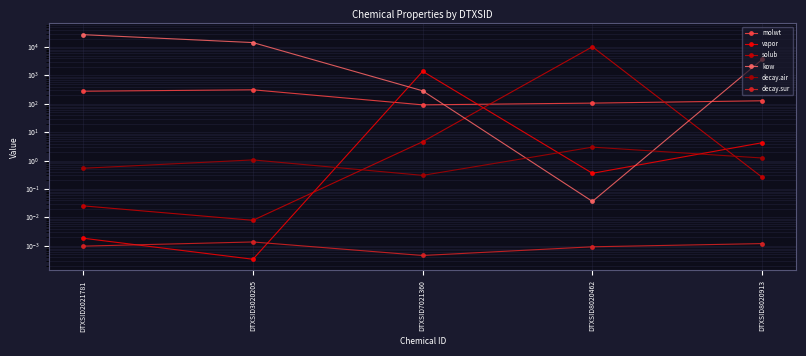

The value of decay.air at DTXSID8020913 is 0.6. True or false?

False